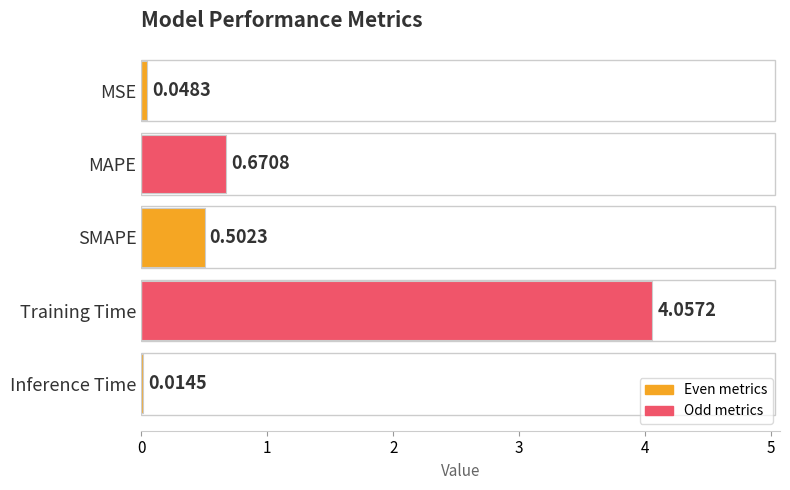

Are the bars horizontal?

Yes